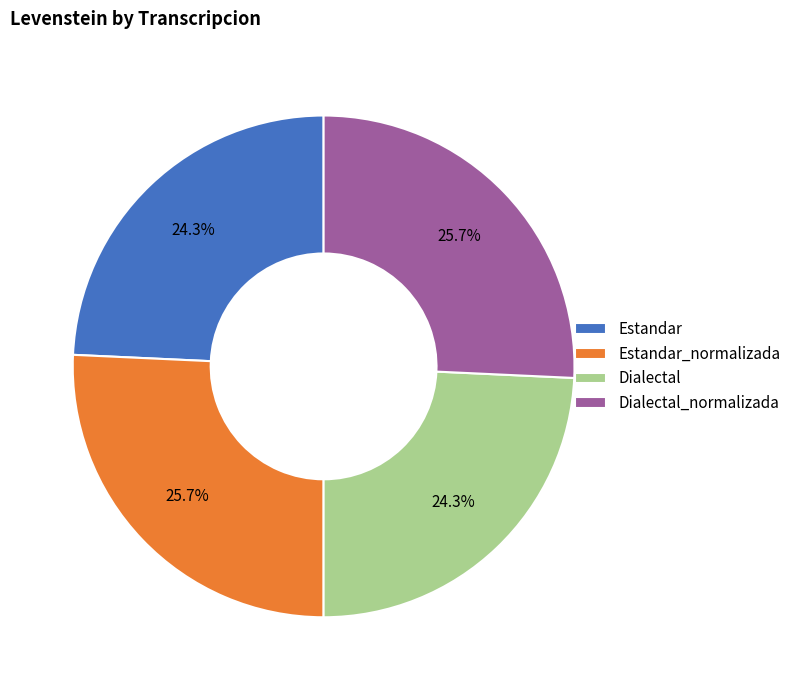

What percentage is the Estandar_normalizada slice, to the nearest percent?

26%